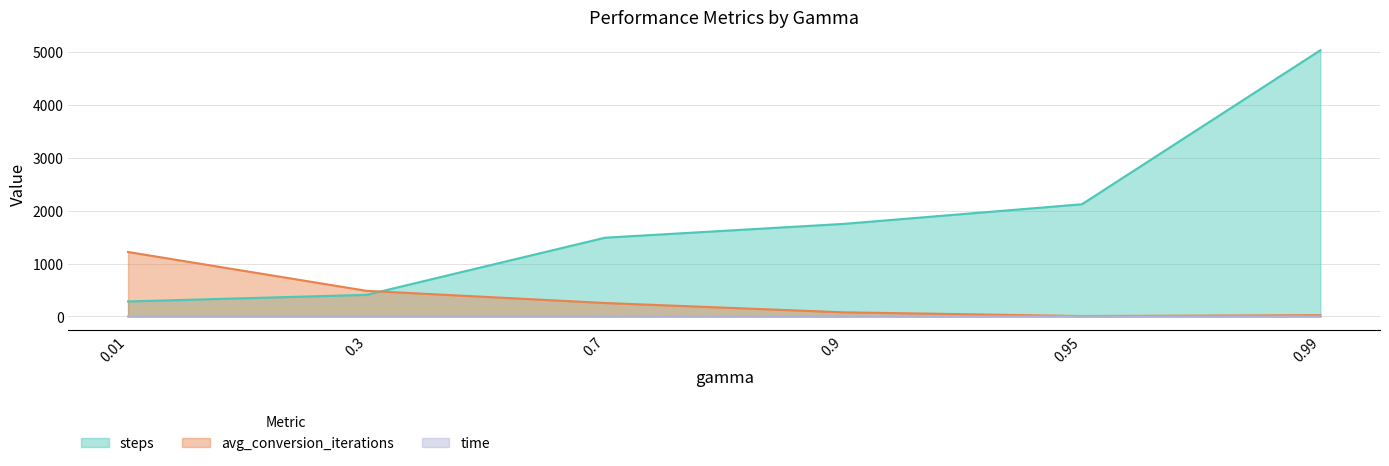

What is the spread (max minus min) of values at 0.95?

2119.0